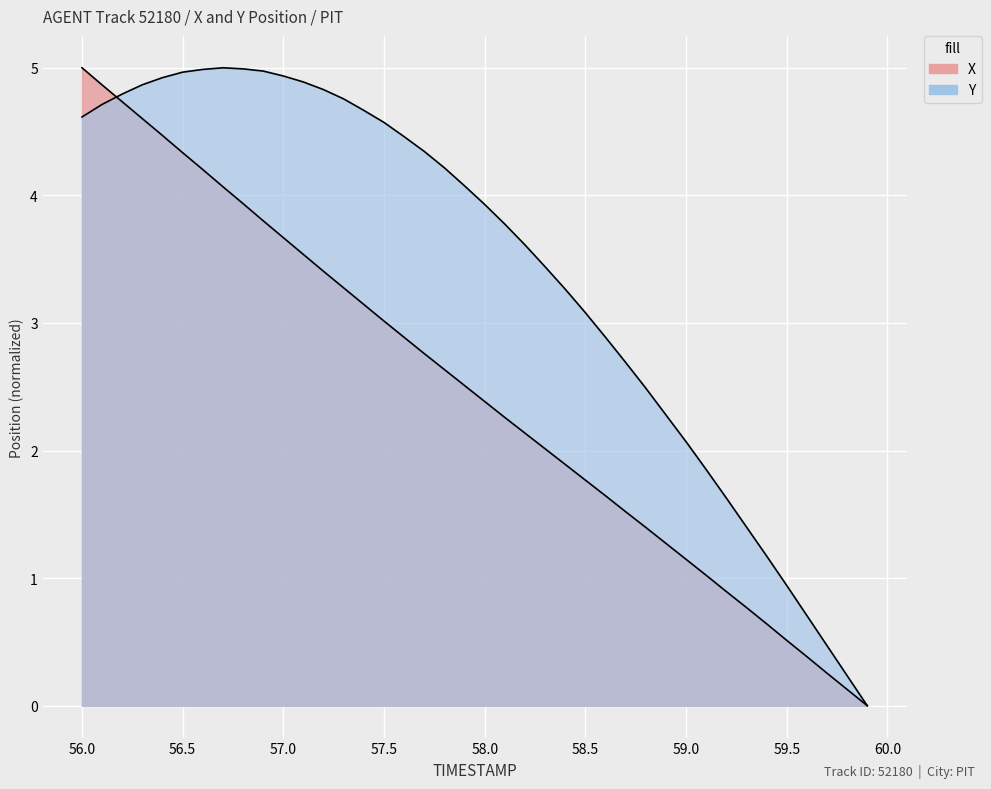

How many series are shown in this chart?

2